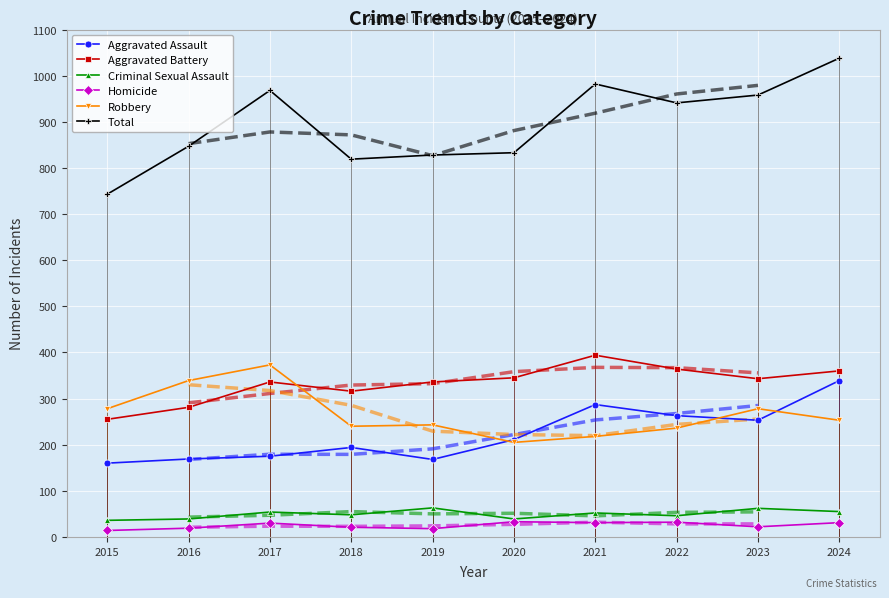

True or false: Criminal Sexual Assault and Total cross at least once.

False